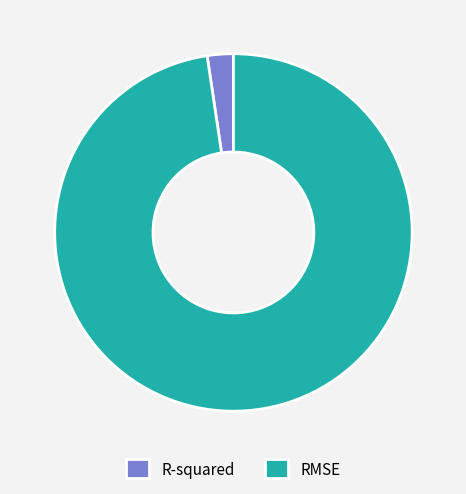

Which slice represents more than half of the pie?

RMSE